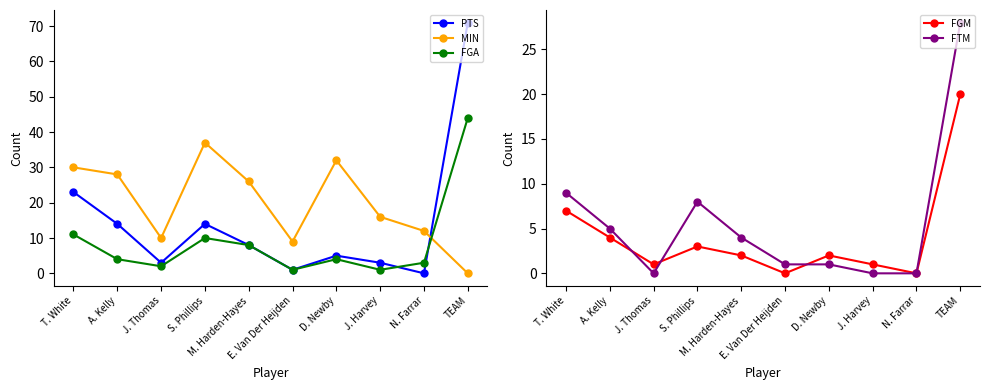

At which category is the sum across all series the highest?

TEAM